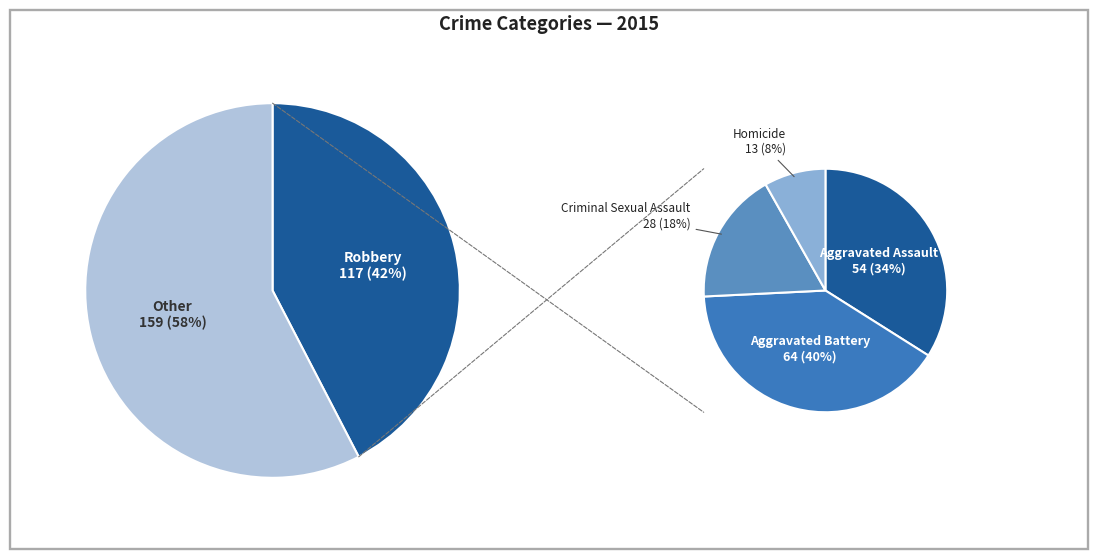

What is the smallest slice in the pie chart?

Homicide